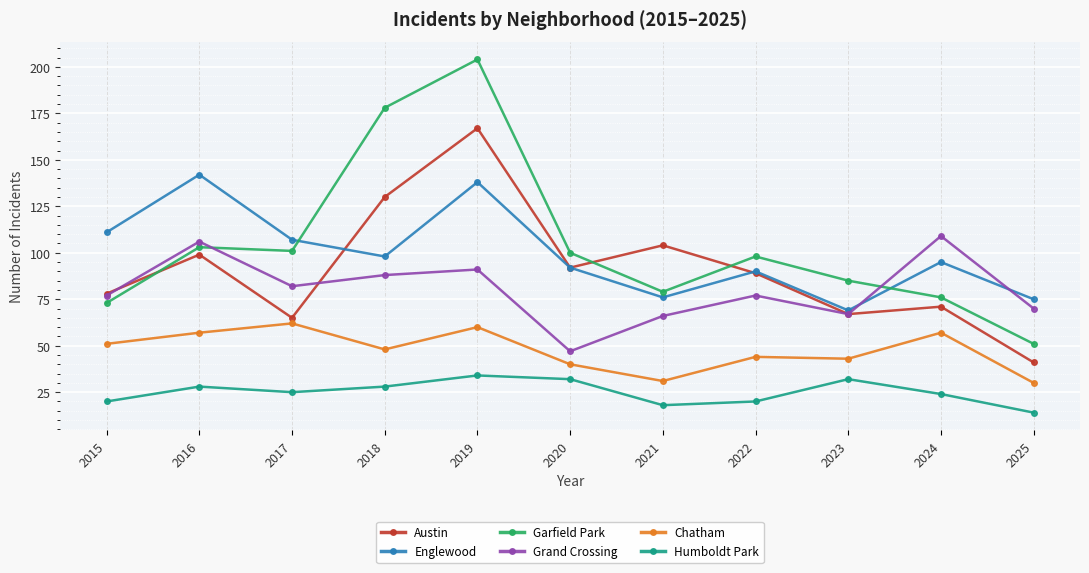

Between which two adjacent categories do Garfield Park and Englewood first intersect?

2017 and 2018